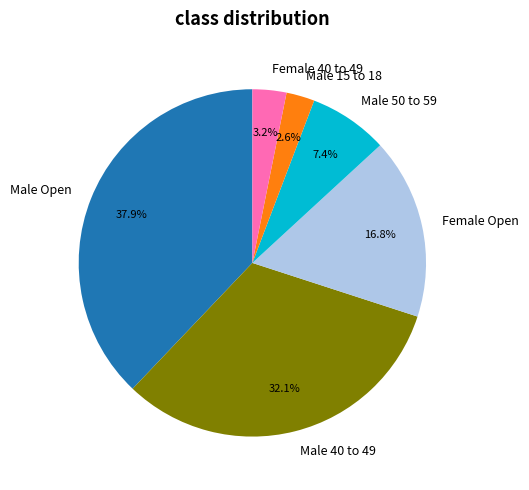

Which category has the smallest portion of the pie?

Male 15 to 18